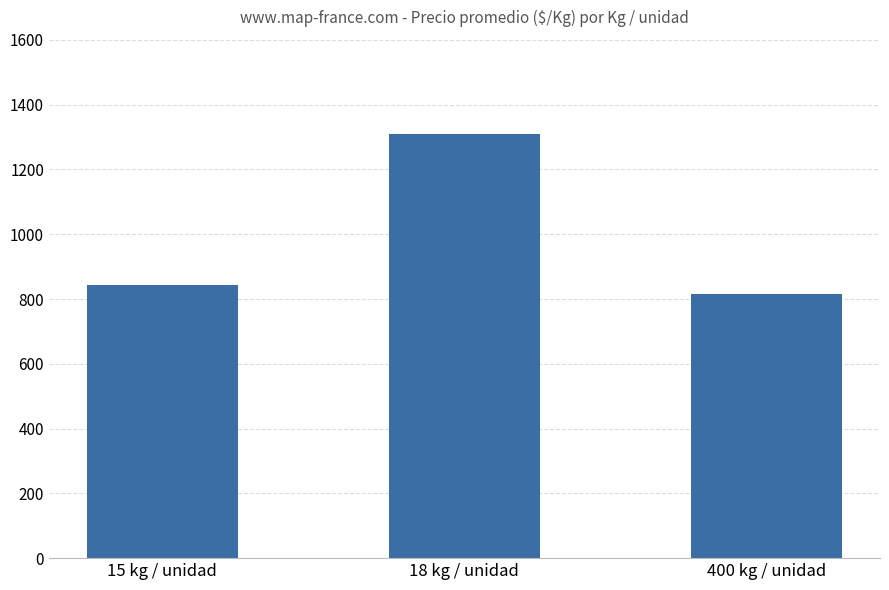

What is the value of the 3rd bar from the left?

816